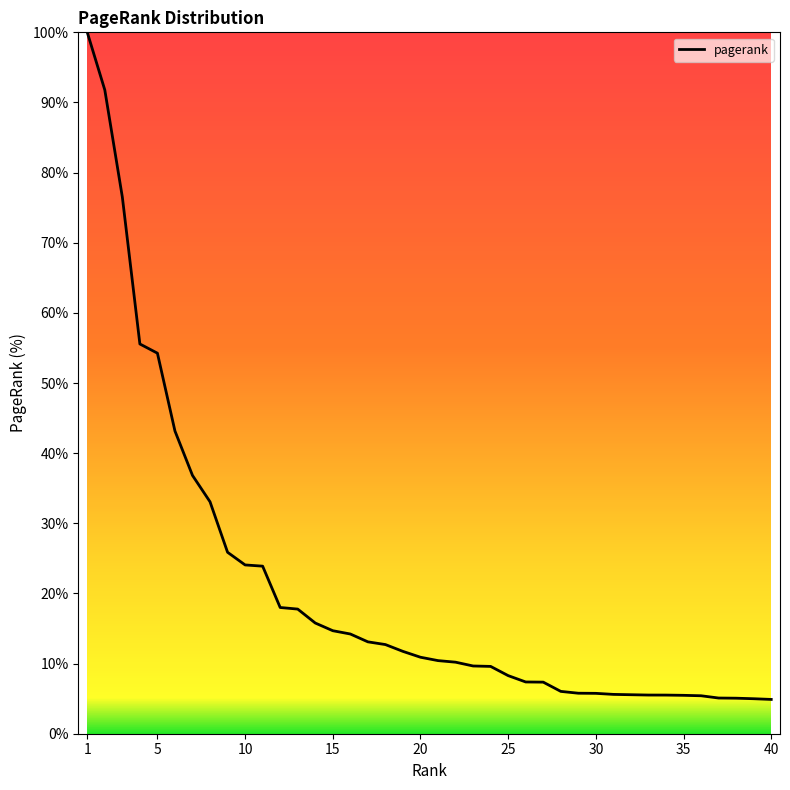

What is the smallest value displayed?

4.9